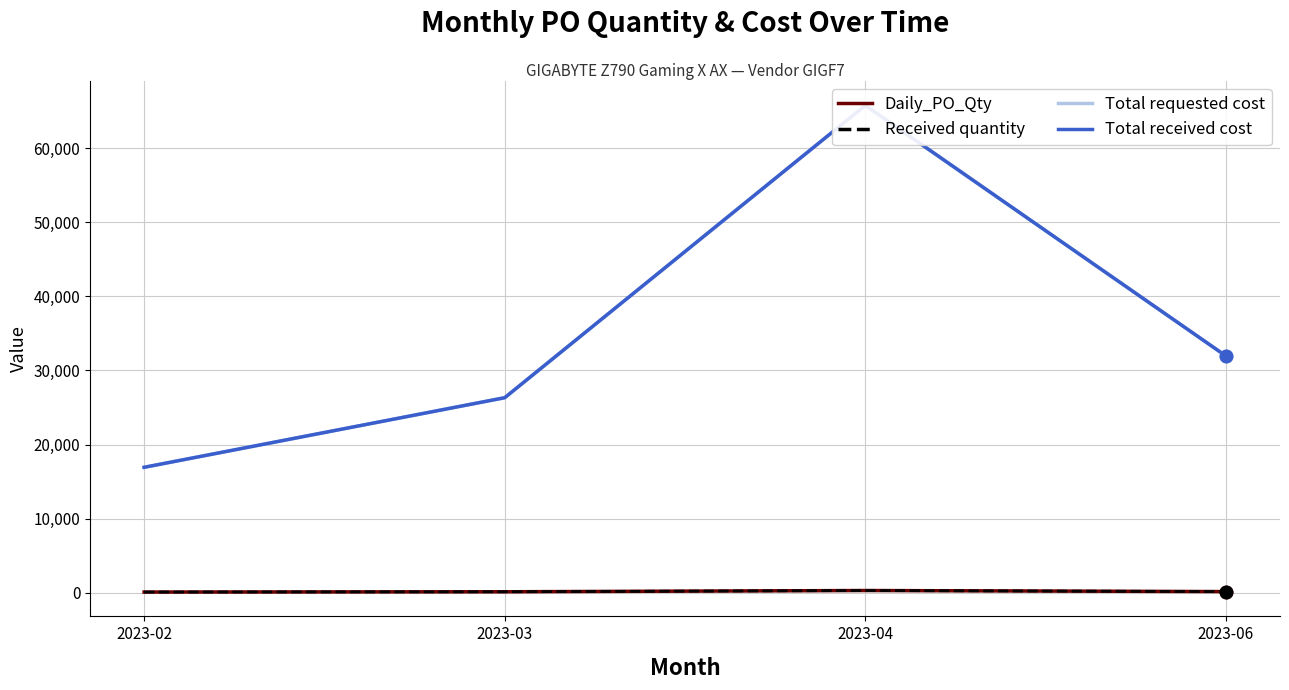

Which label corresponds to the smallest value in the chart?

2023-02